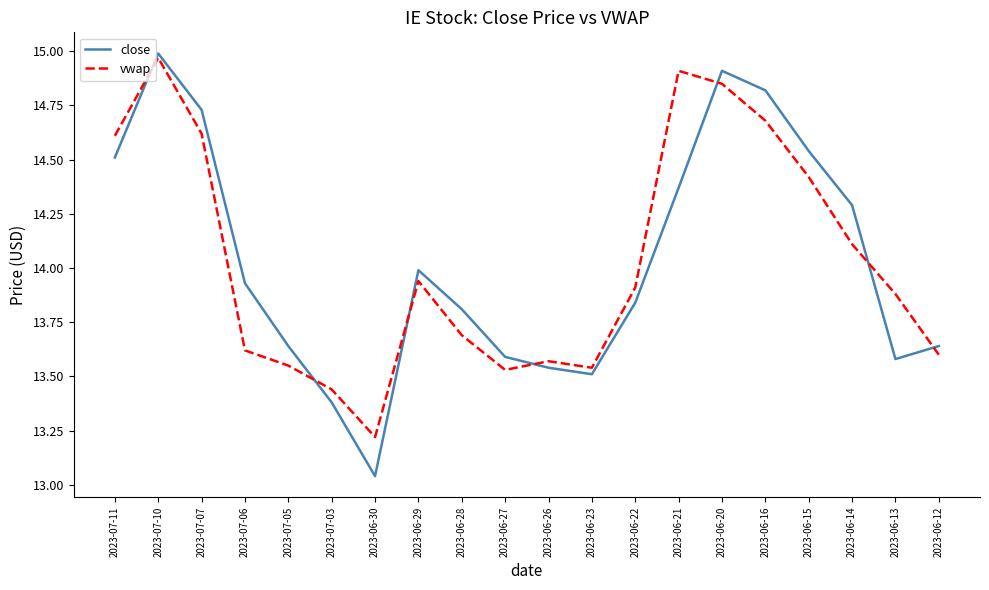

What is the average value of the vwap series?

14.0